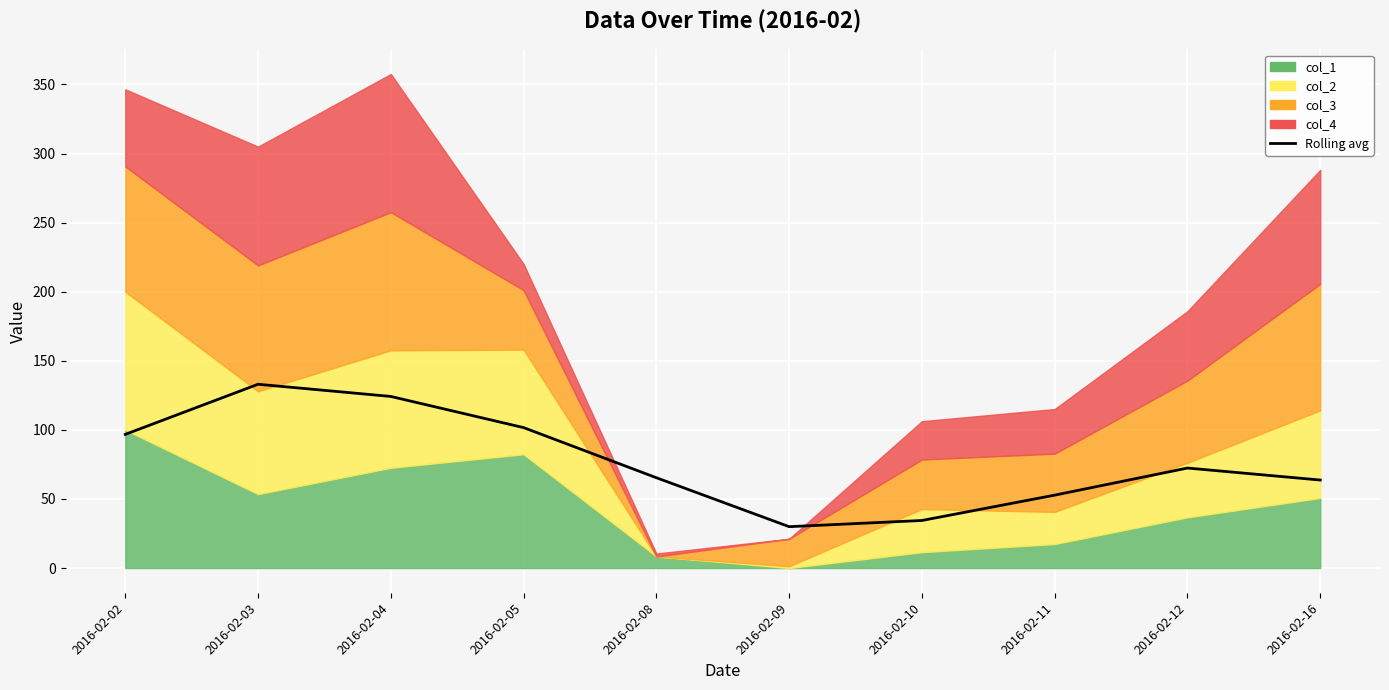

What is the greatest value displayed?

133.0